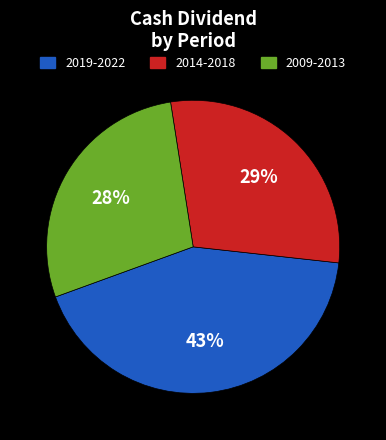

To the nearest percent, what is the difference between the largest and smallest slice percentages?

15%